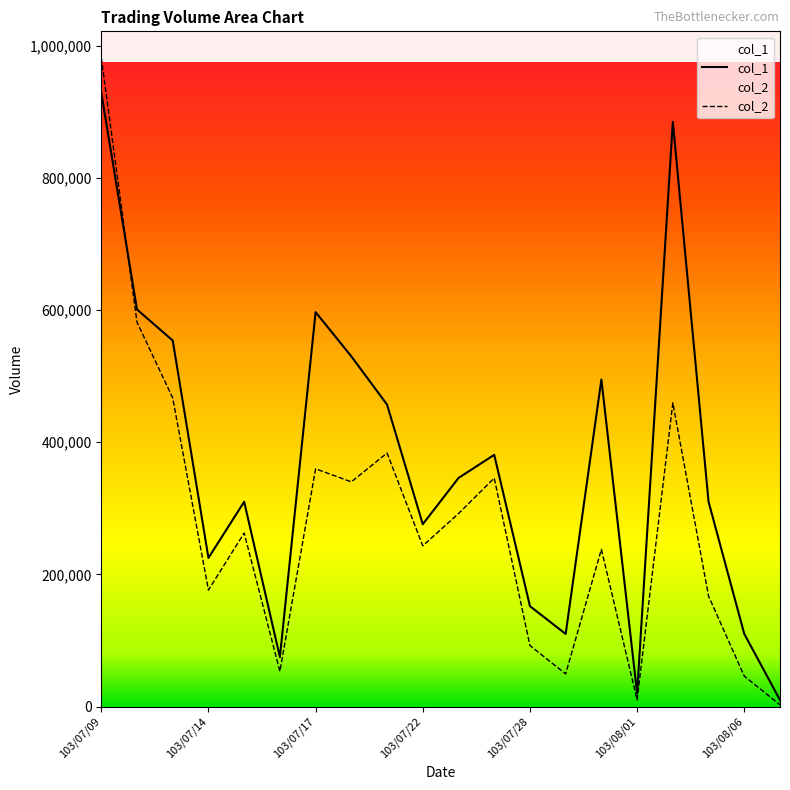

Is this an area chart (filled region under the line)?

No